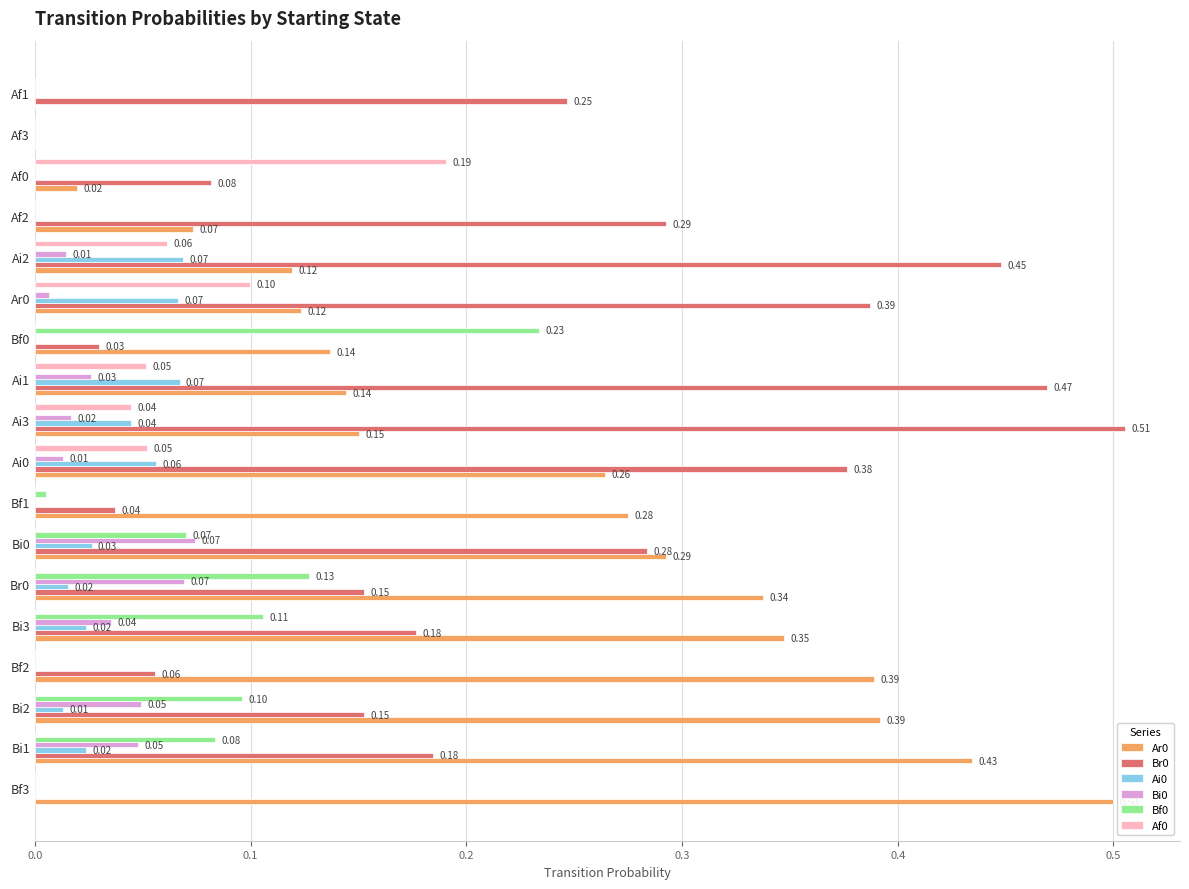

What is the total value across all series at Bi0?

0.7